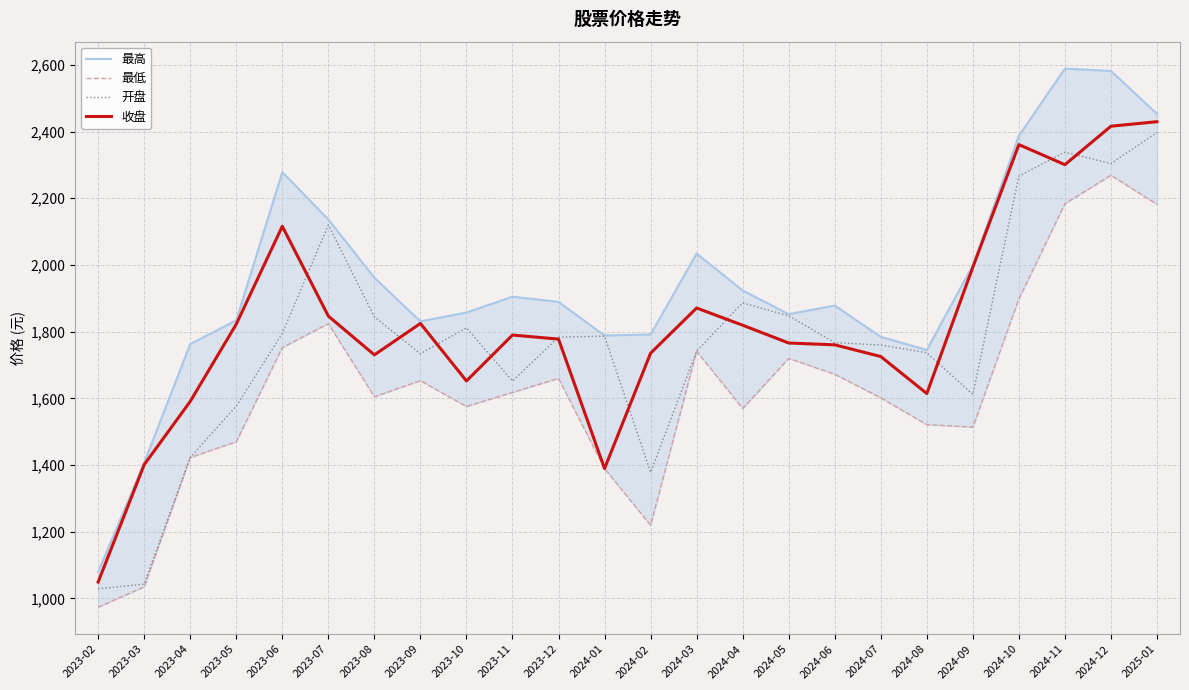

Between 2024-04 and 2024-10, which is larger?

2024-10